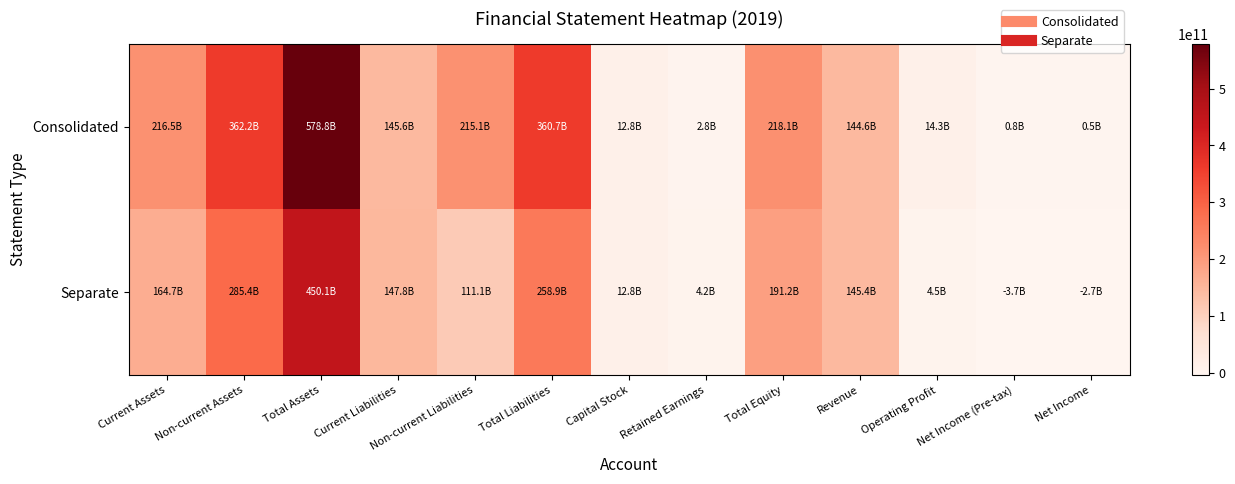

List the series in order of their overall mean, highest first.

Consolidated, Separate